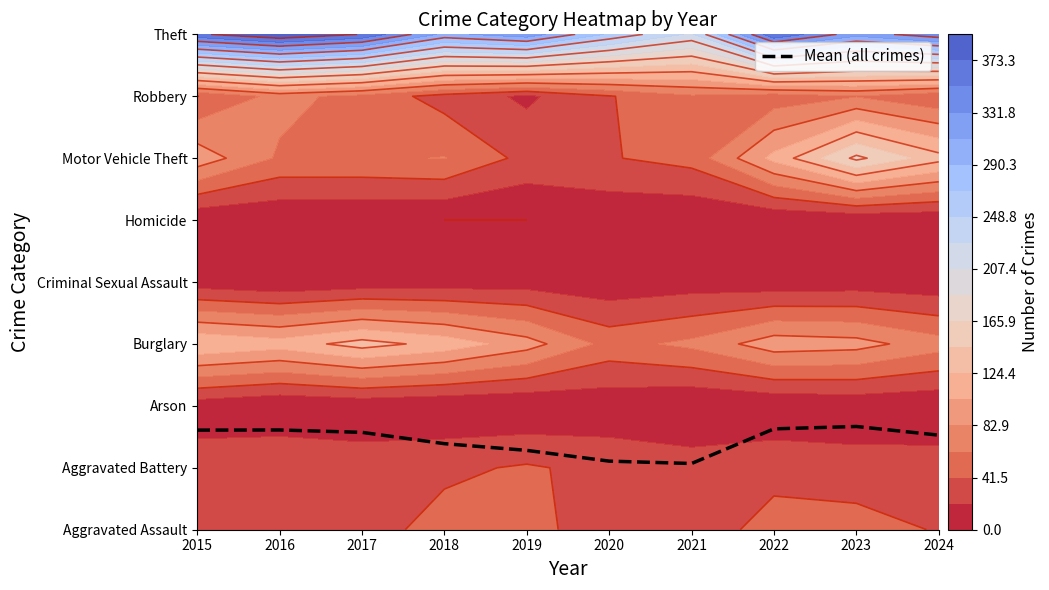

Reading left to right, list all the values displayed in this chart.

2015=1.6	2016=1.6	2017=1.6	2018=1.4	2019=1.3	2020=1.1	2021=1.1	2022=1.6	2023=1.7	2024=1.5